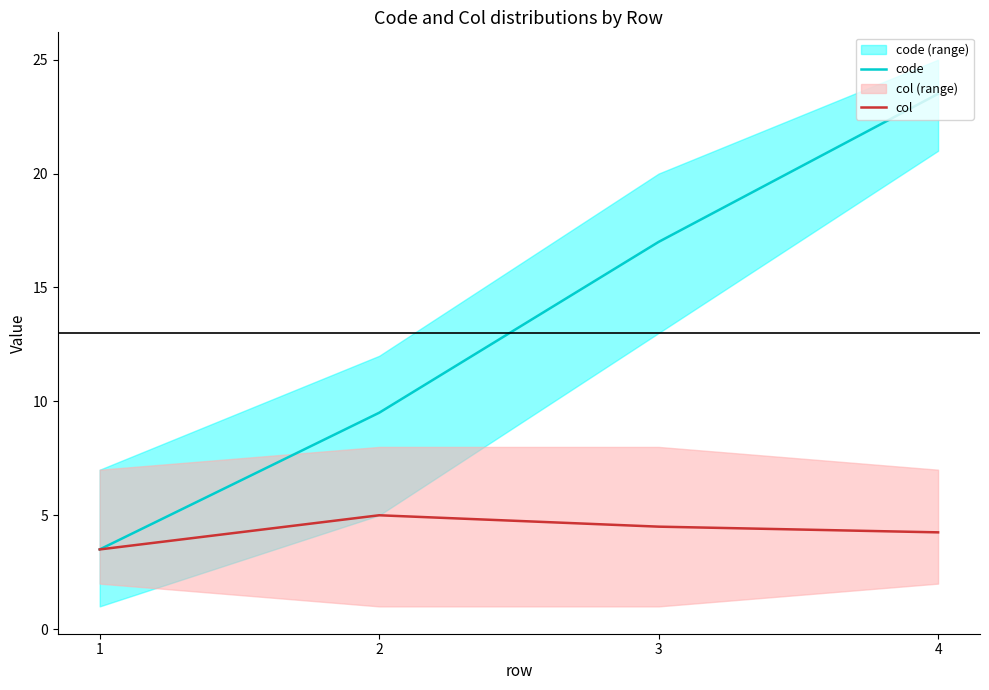

List the series in order of their overall mean, highest first.

code, col